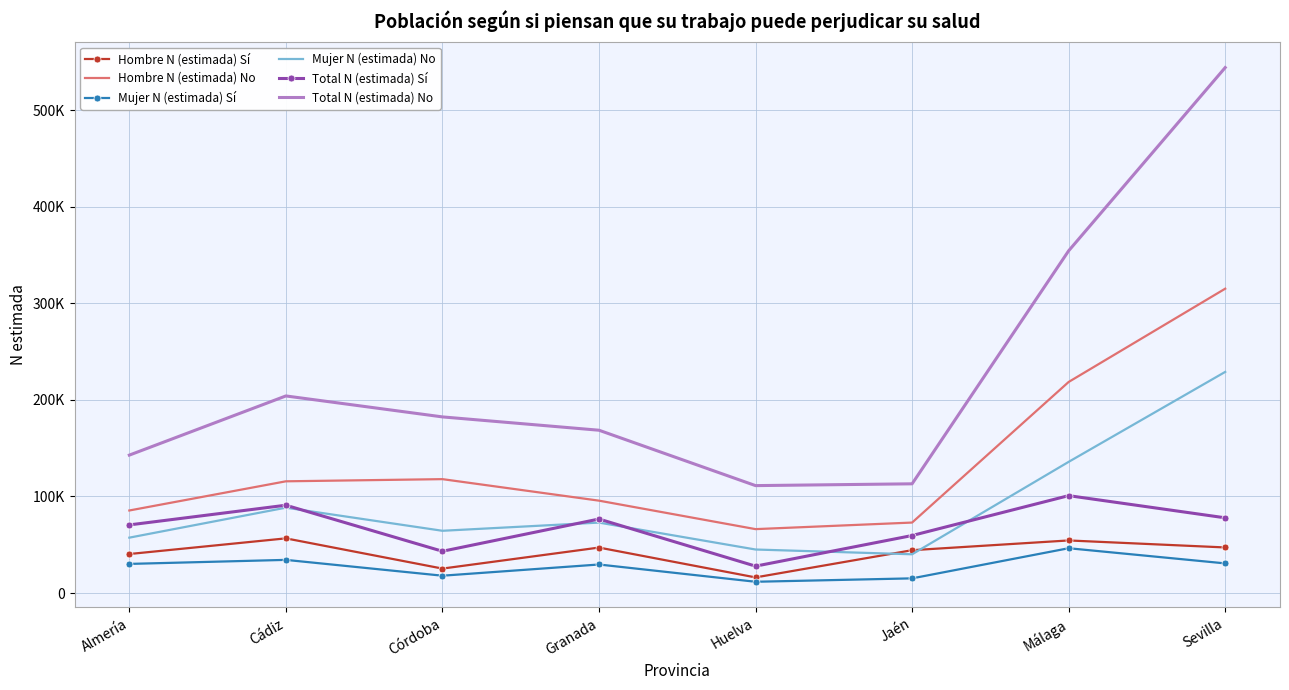

What position from the right is Málaga?

2